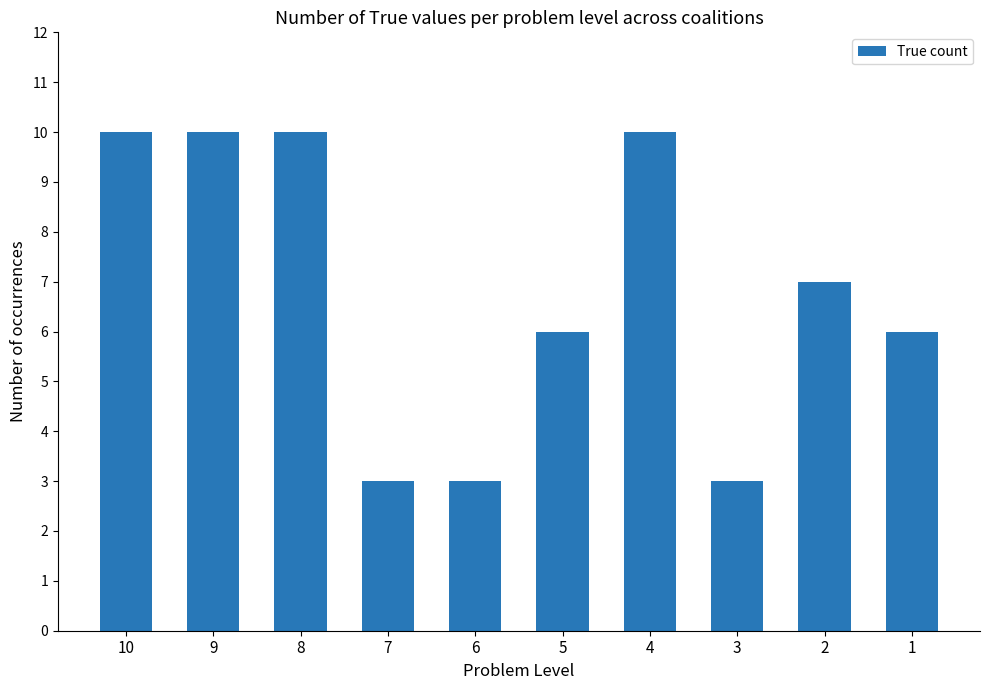

What value does the data have at 10?

10